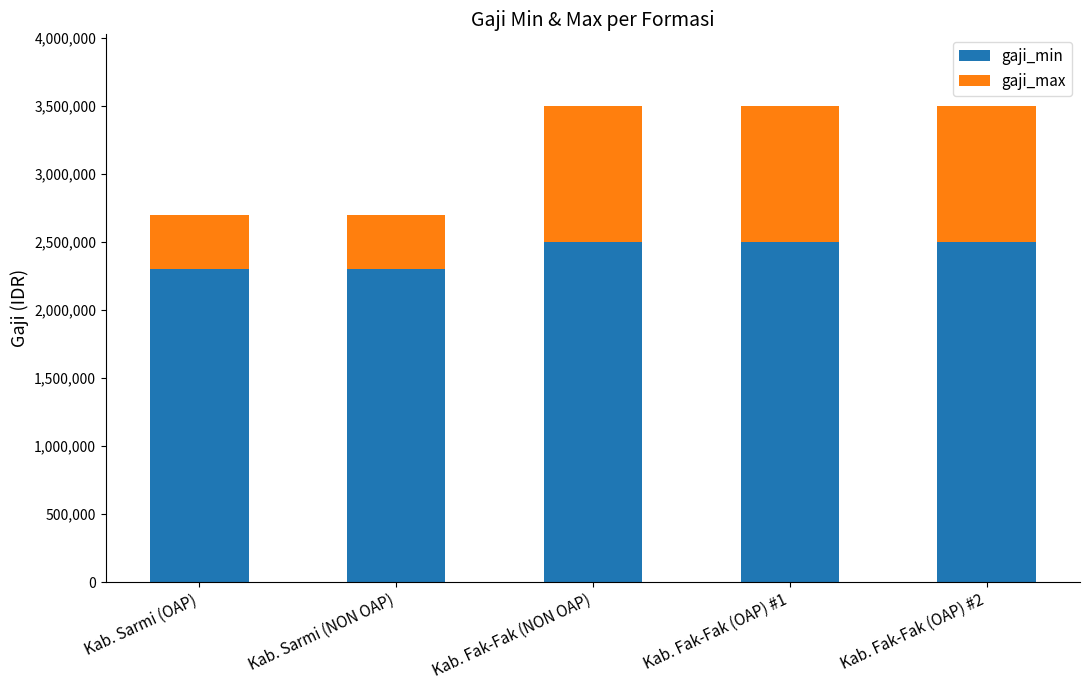

What is the approximate value of gaji_min at Kab. Sarmi (NON OAP)?

2300000